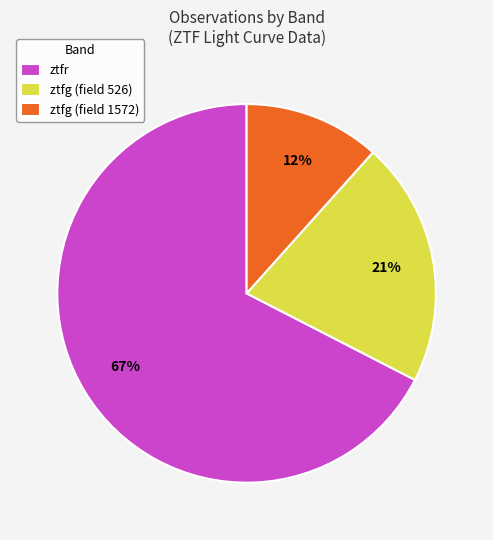

True or false: ztfg (field 526) accounts for 10% of the total.

False